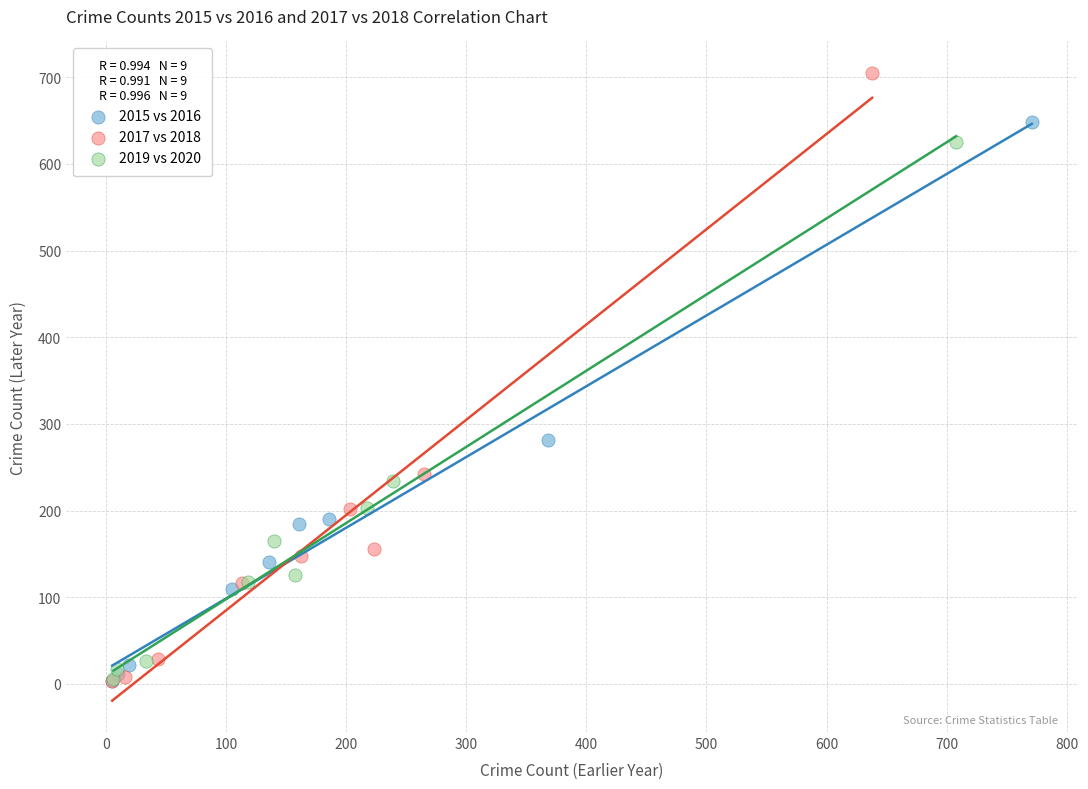

Which series has the widest spread of Y values?

2017 vs 2018